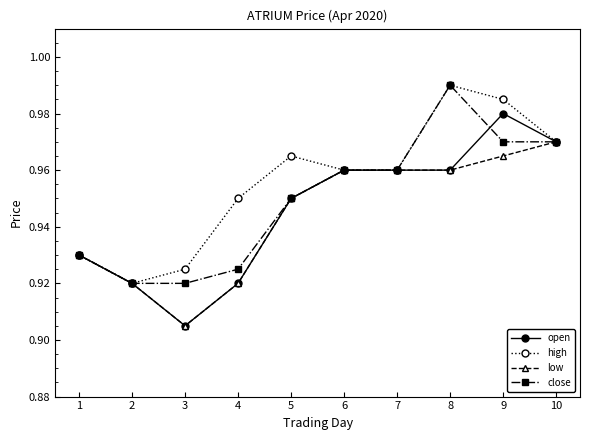

How many lines are shown in the chart?

4